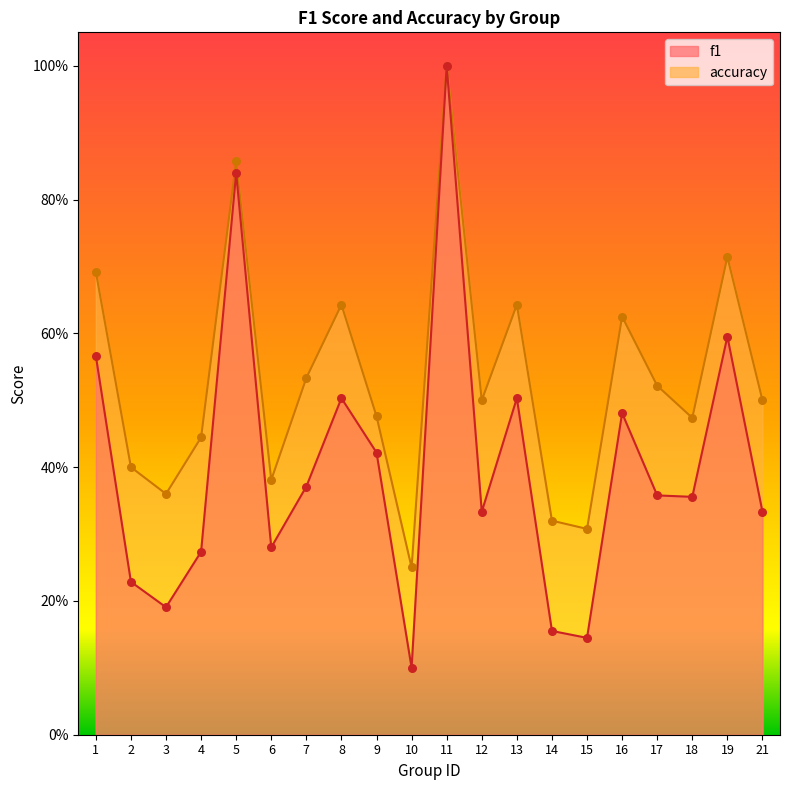

What are all the series names shown in the legend?

f1, accuracy